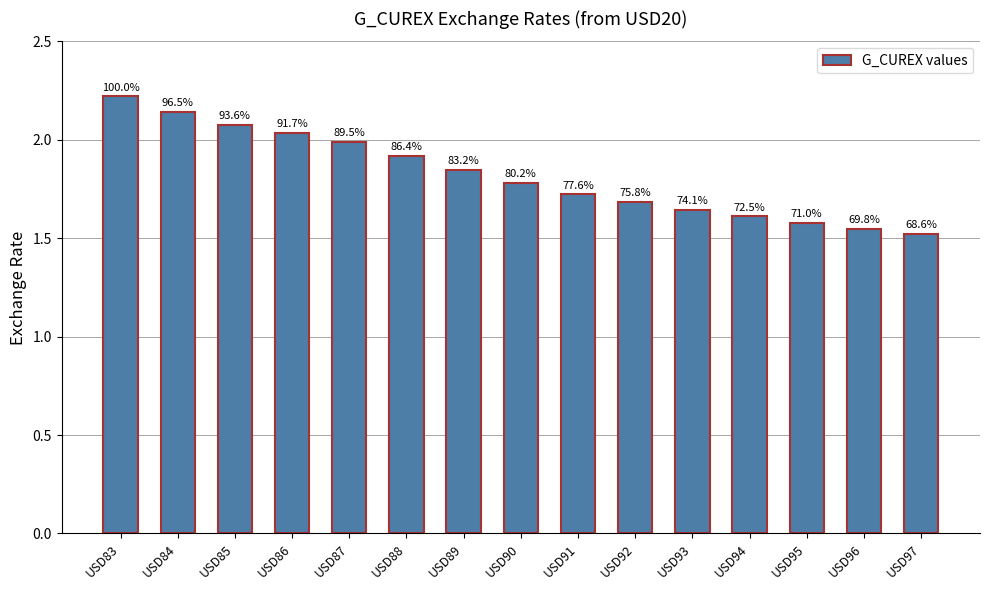

What is the average value?

1.8